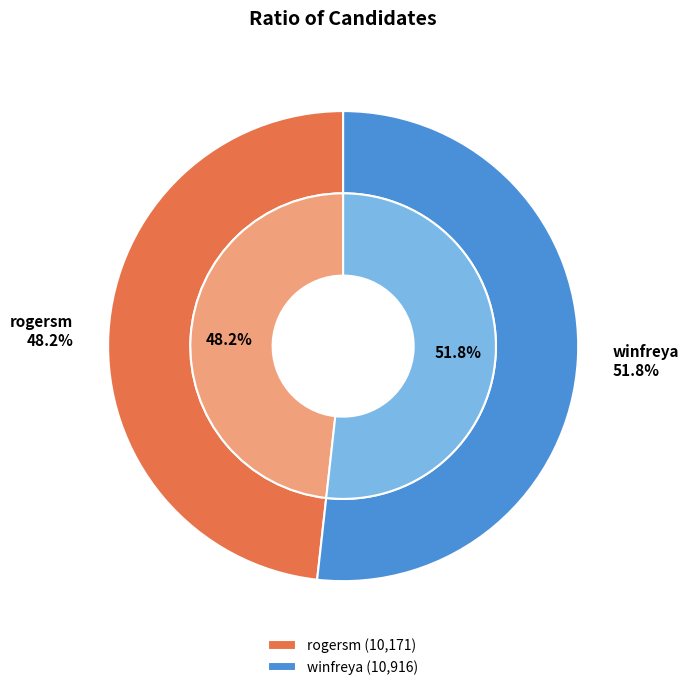

How many segments does this pie chart have?

2